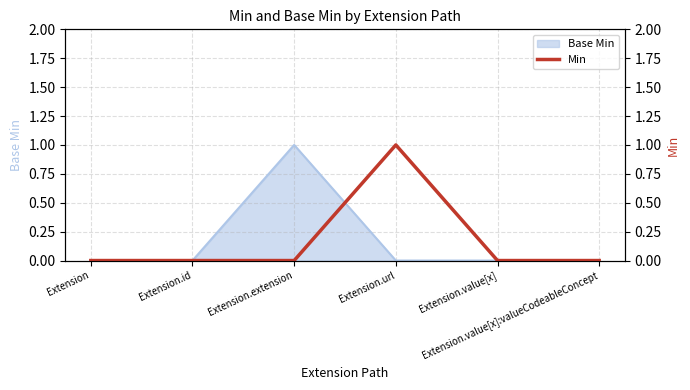

How many lines are shown in the chart?

1